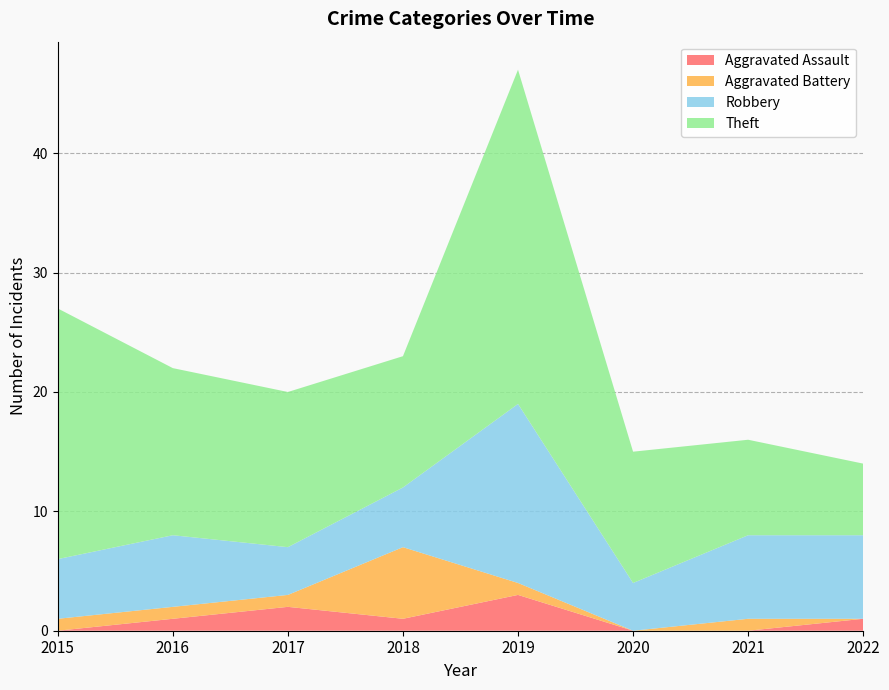

Reading left to right, extract all data points from this chart.

Aggravated Assault: 0	1	2	1	3	0	0	1
Aggravated Battery: 1	1	1	6	1	0	1	0
Robbery: 5	6	4	5	15	4	7	7
Theft: 21	14	13	11	28	11	8	6